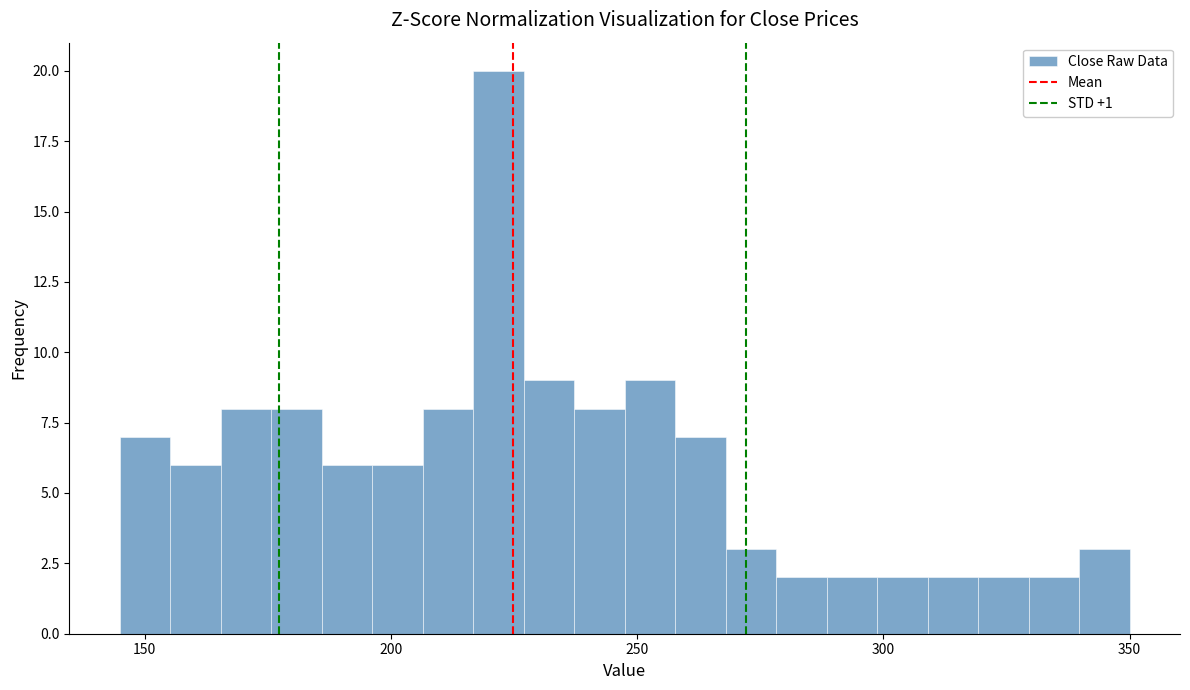

Read against the x-axis, roughly where is the centre of the tallest bar?

220